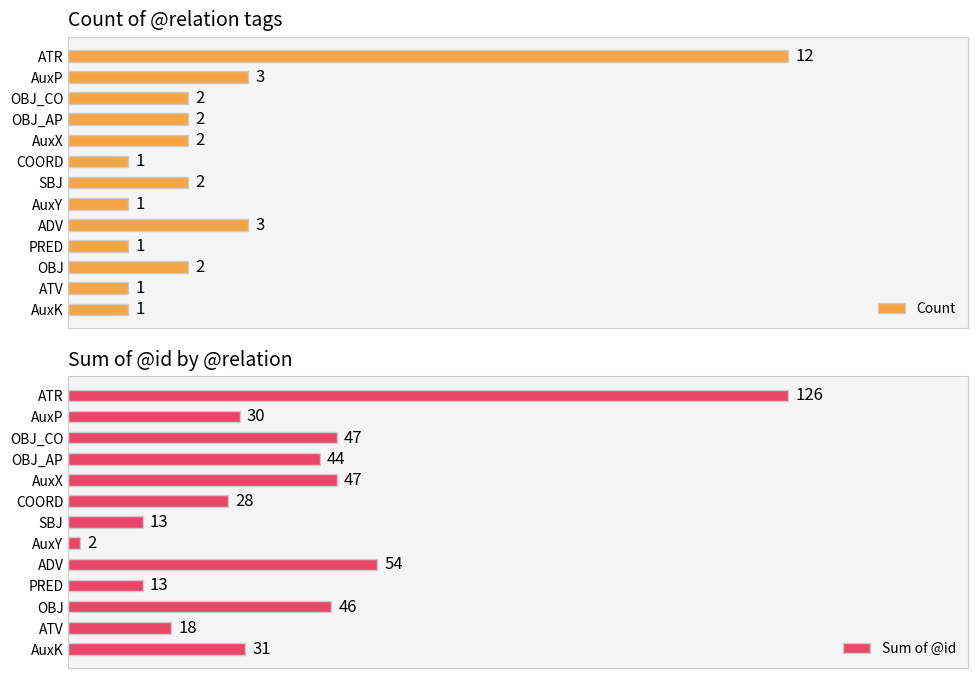

Which series has the widest spread of values?

Sum of @id